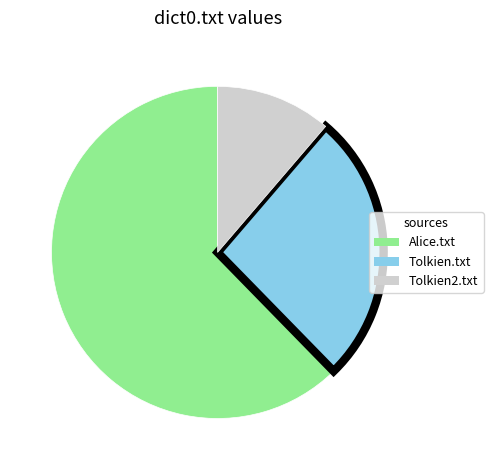

Between Tolkien2.txt and Tolkien.txt, which is larger?

Tolkien.txt